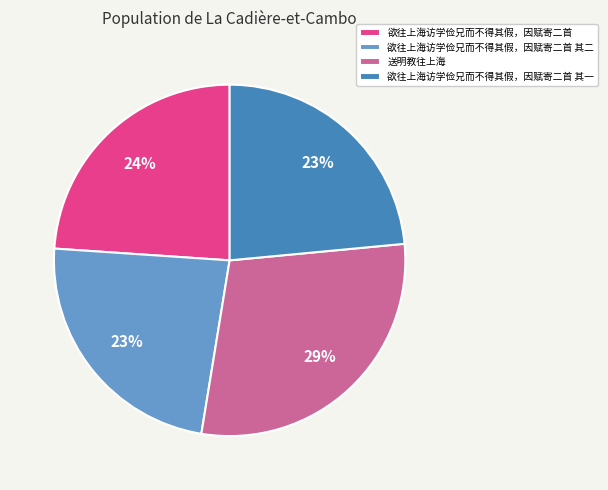

To the nearest percent, what is the combined percentage of 欲往上海访学俭兄而不得其假，因赋寄二首 其二 and 欲往上海访学俭兄而不得其假，因赋寄二首?

47%